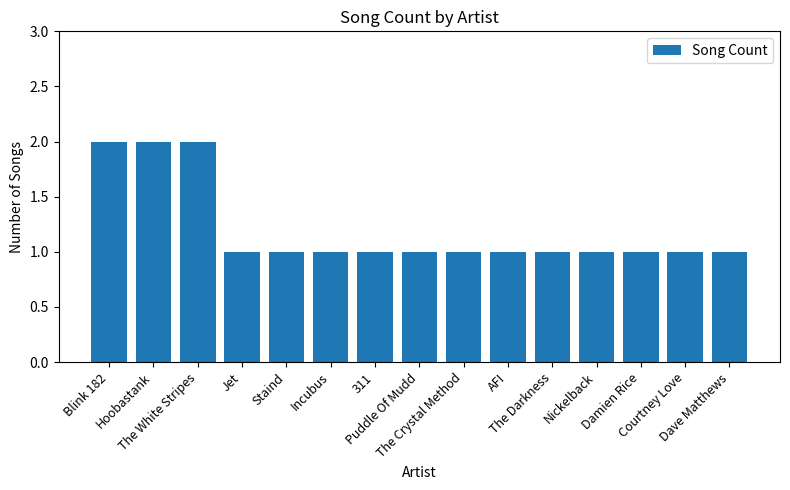

What is the sum of all values?

18